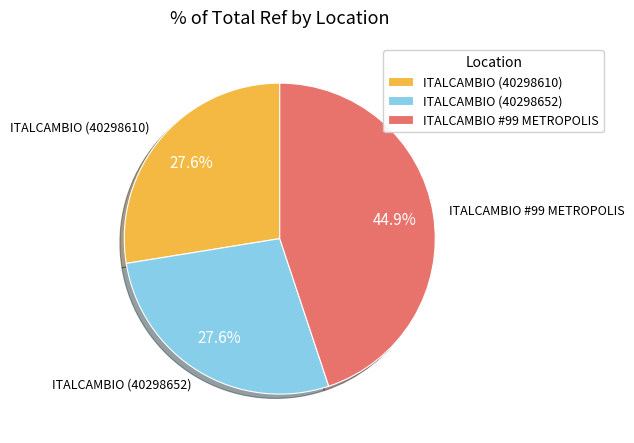

How many slices are in this pie chart?

3